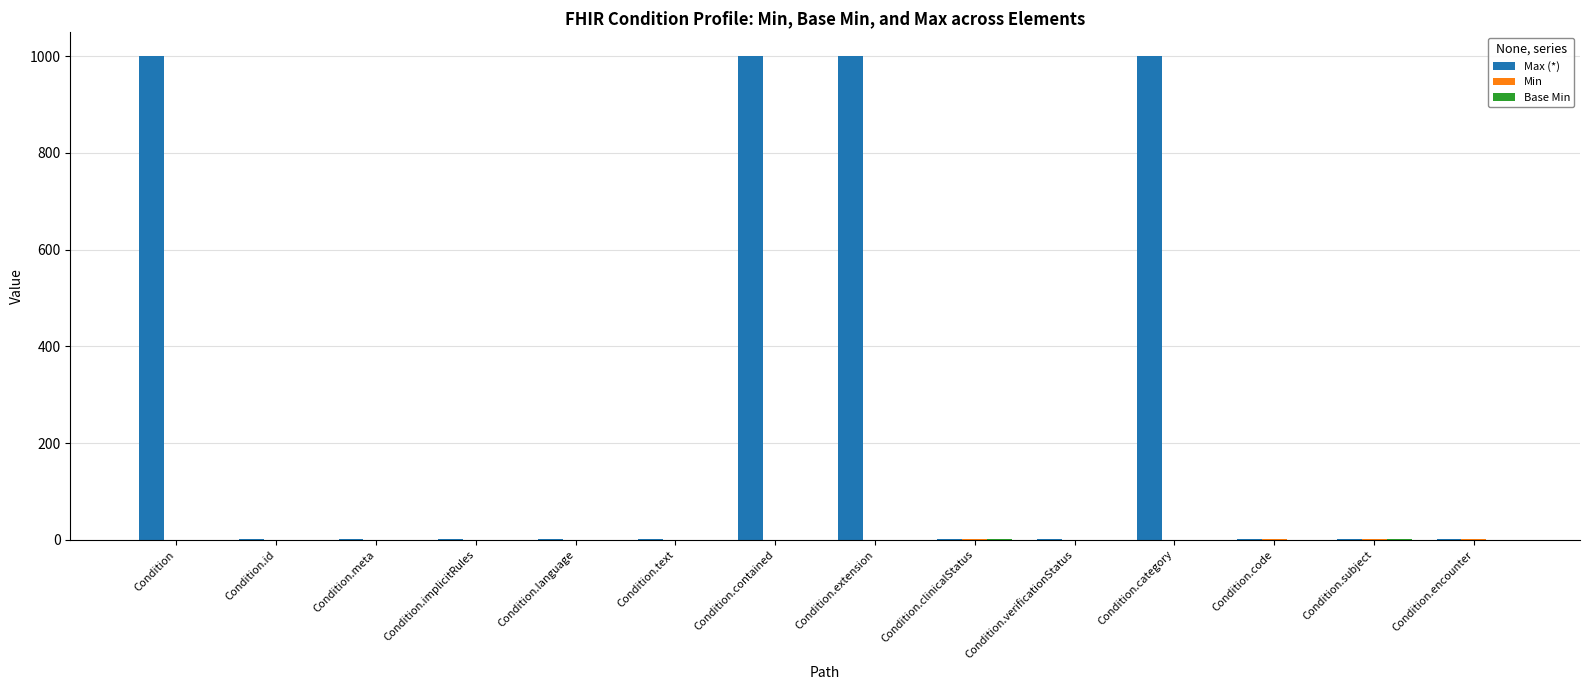

Which series has the largest total across all categories?

Max (*)